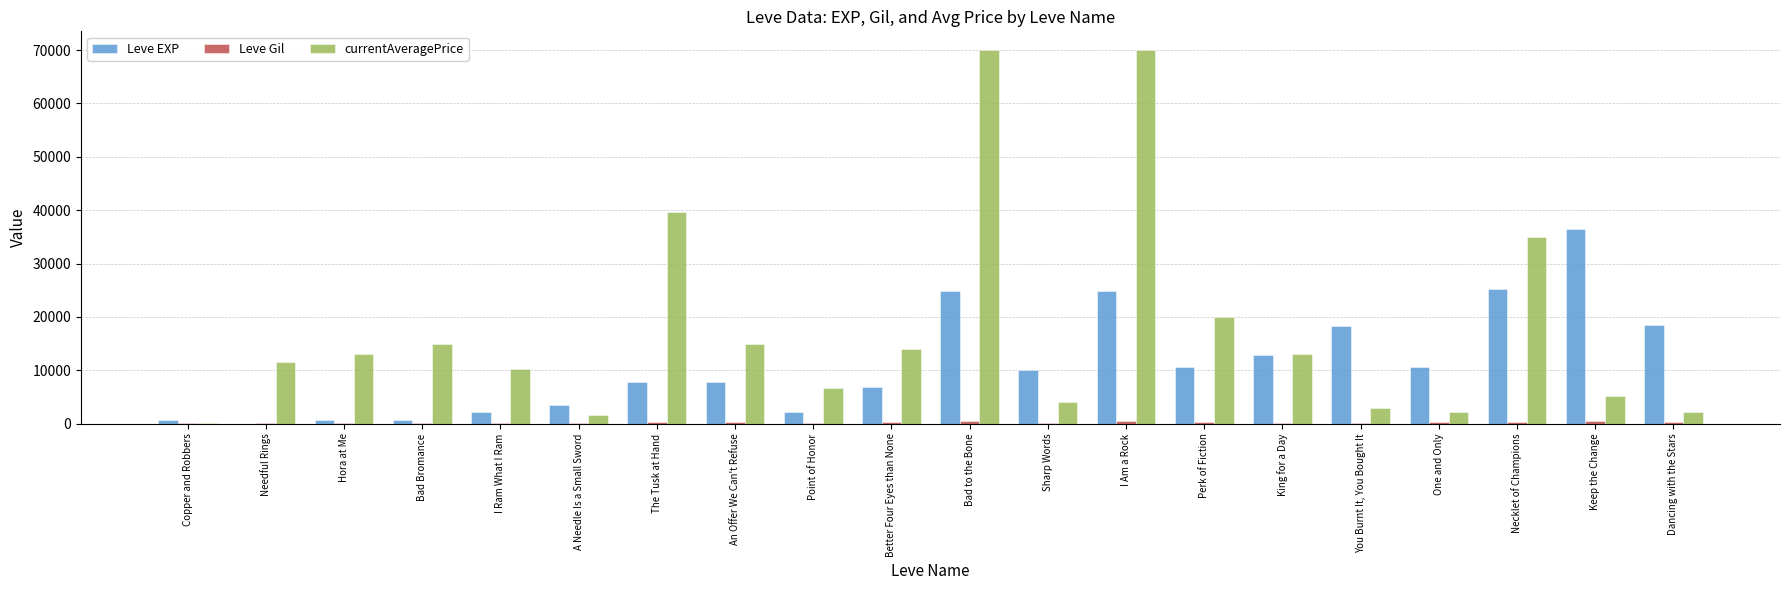

Between Needful Rings and Perk of Fiction, which series saw the biggest shift?

Leve EXP